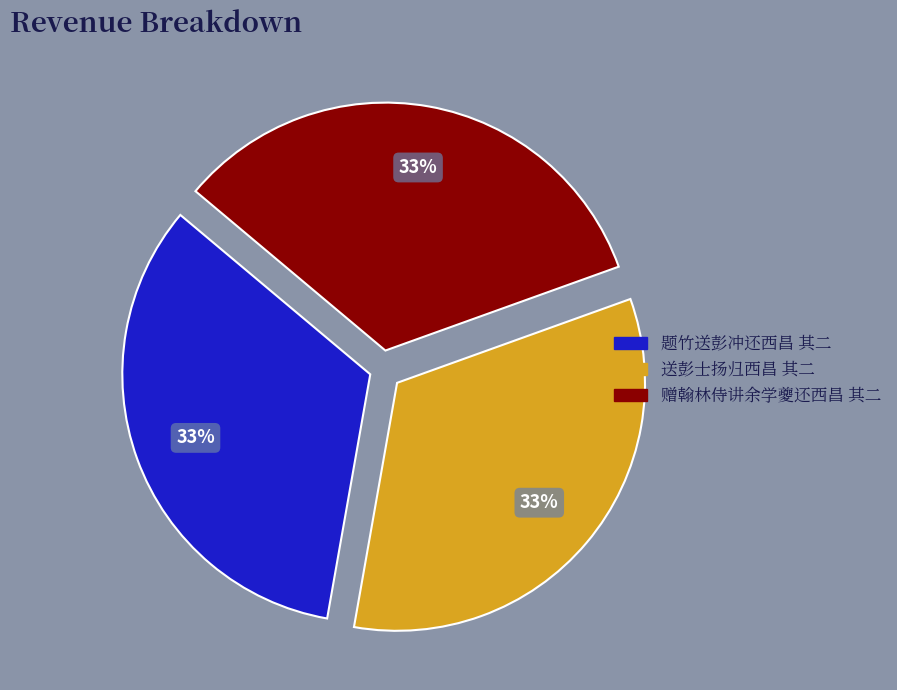

Does 赠翰林侍讲余学夔还西昌 其二 represent more than half of the total?

No